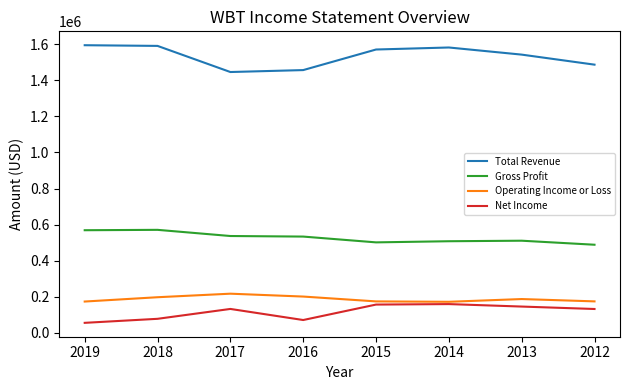

What are all the series names shown in the legend?

Total Revenue, Gross Profit, Operating Income or Loss, Net Income